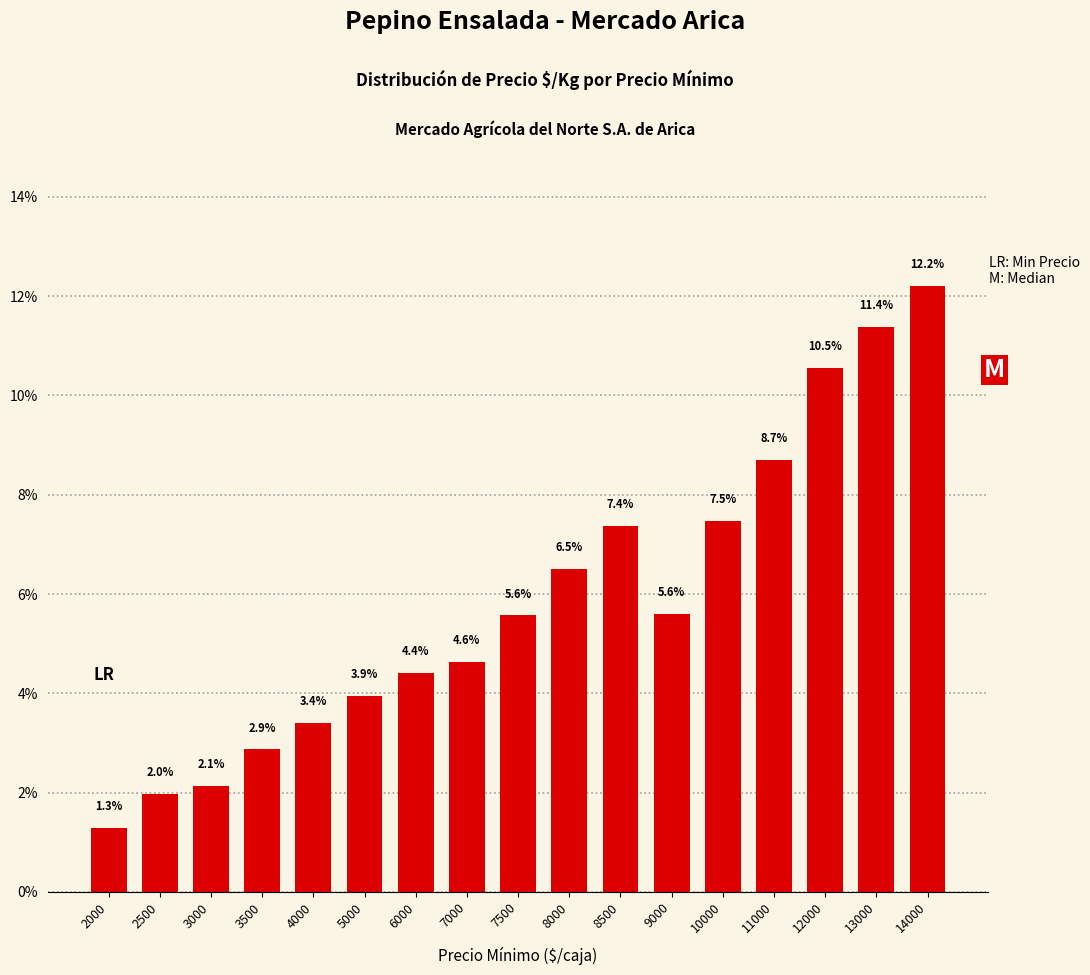

True or false: the data shows 3.9 at 5000.

True